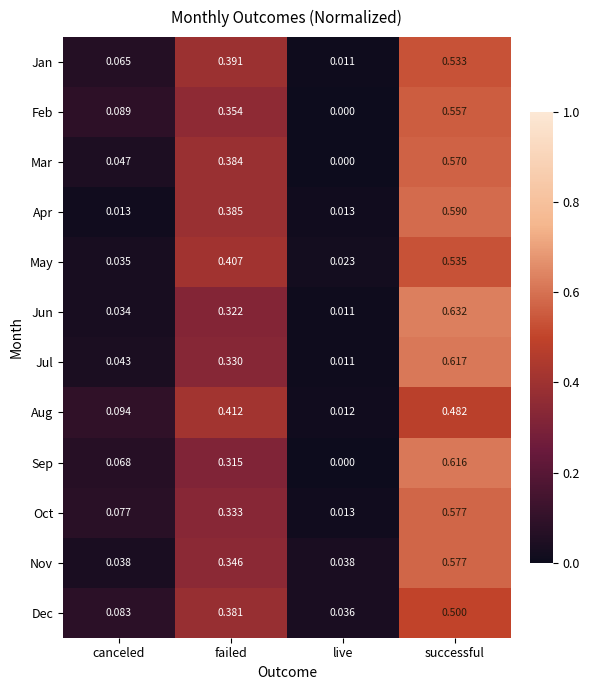

Between live and successful, which series saw the biggest shift?

Jun